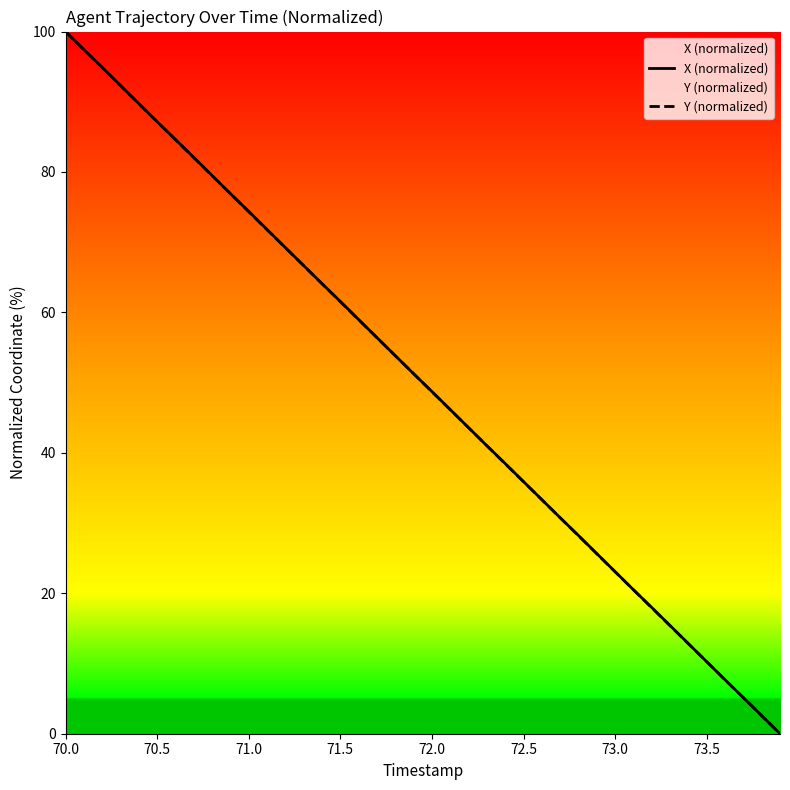

At which label does Y (normalized) reach its peak?

70.0